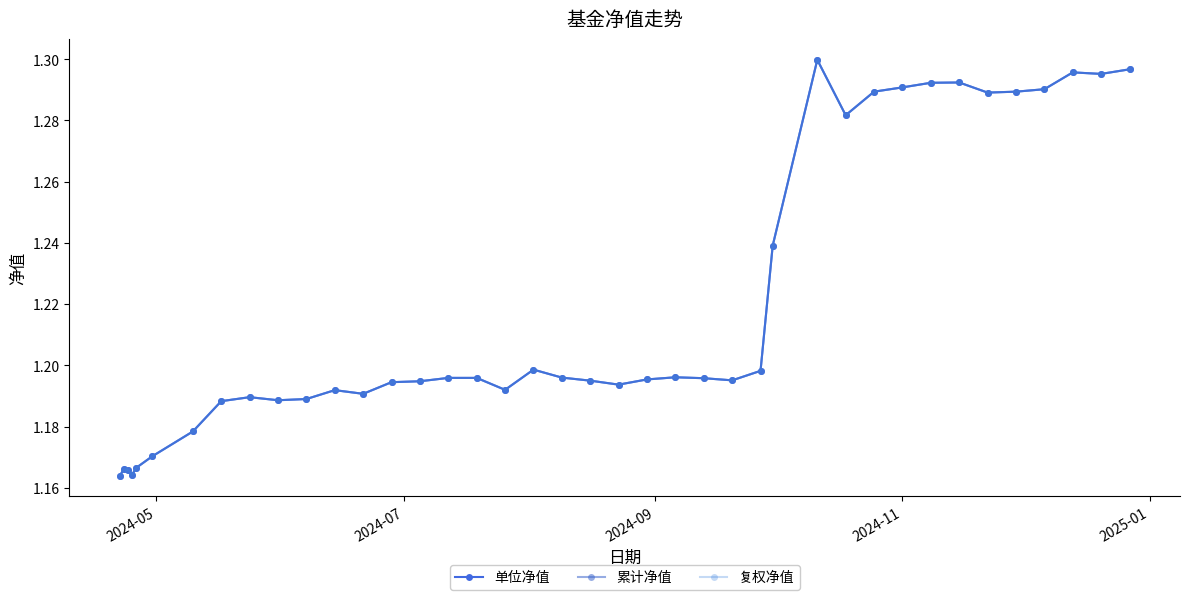

How many 复权净值 values are between 1 and 2?

40